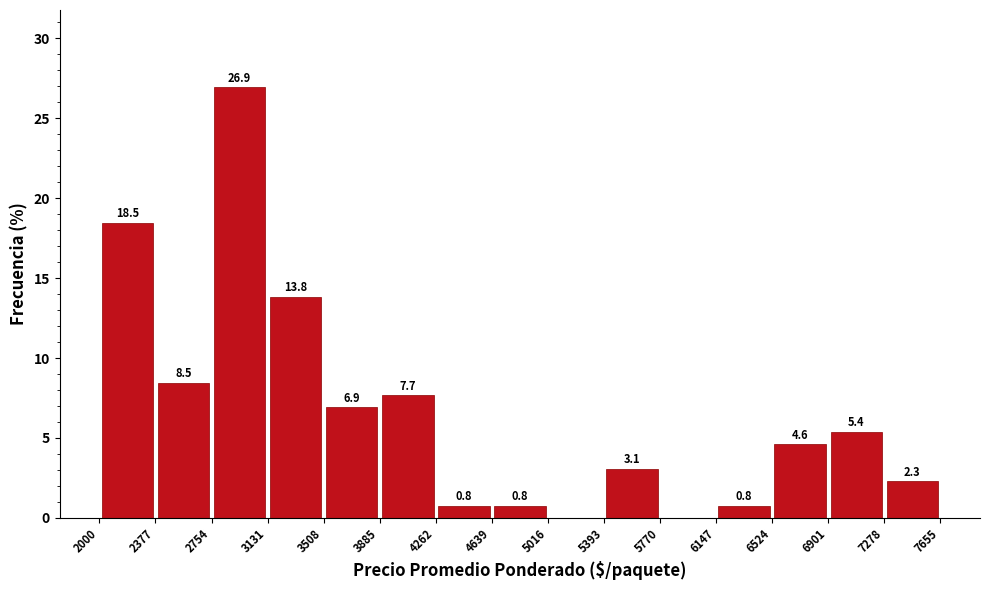

Which range on the x-axis has the tallest bar?

2754 to 3131